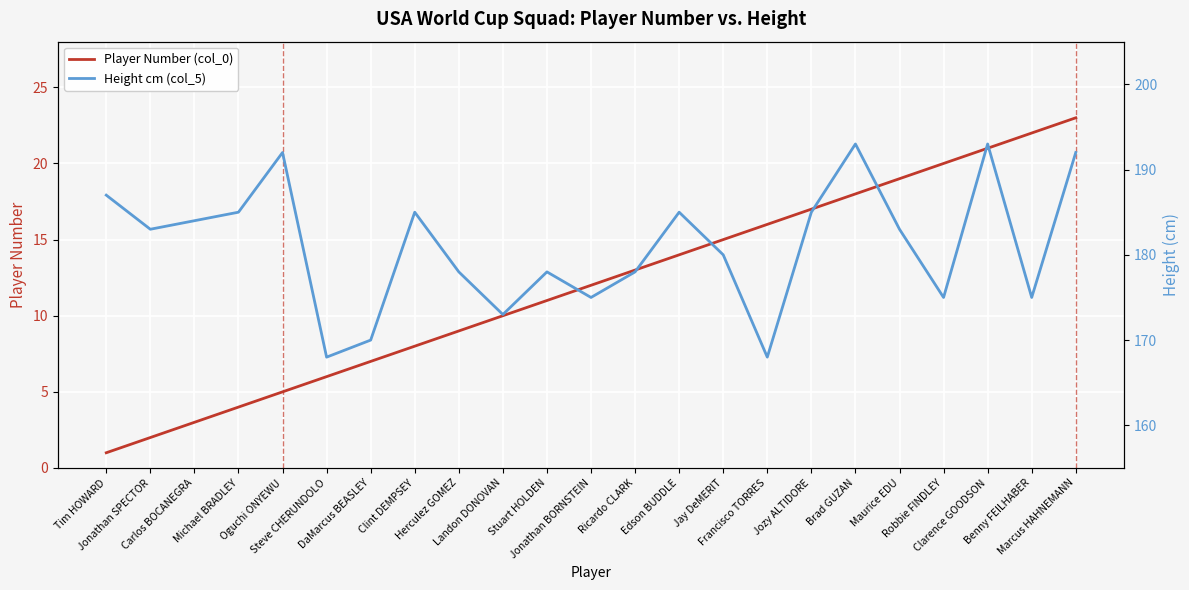

At how many categories does at least one series exceed 85?

23